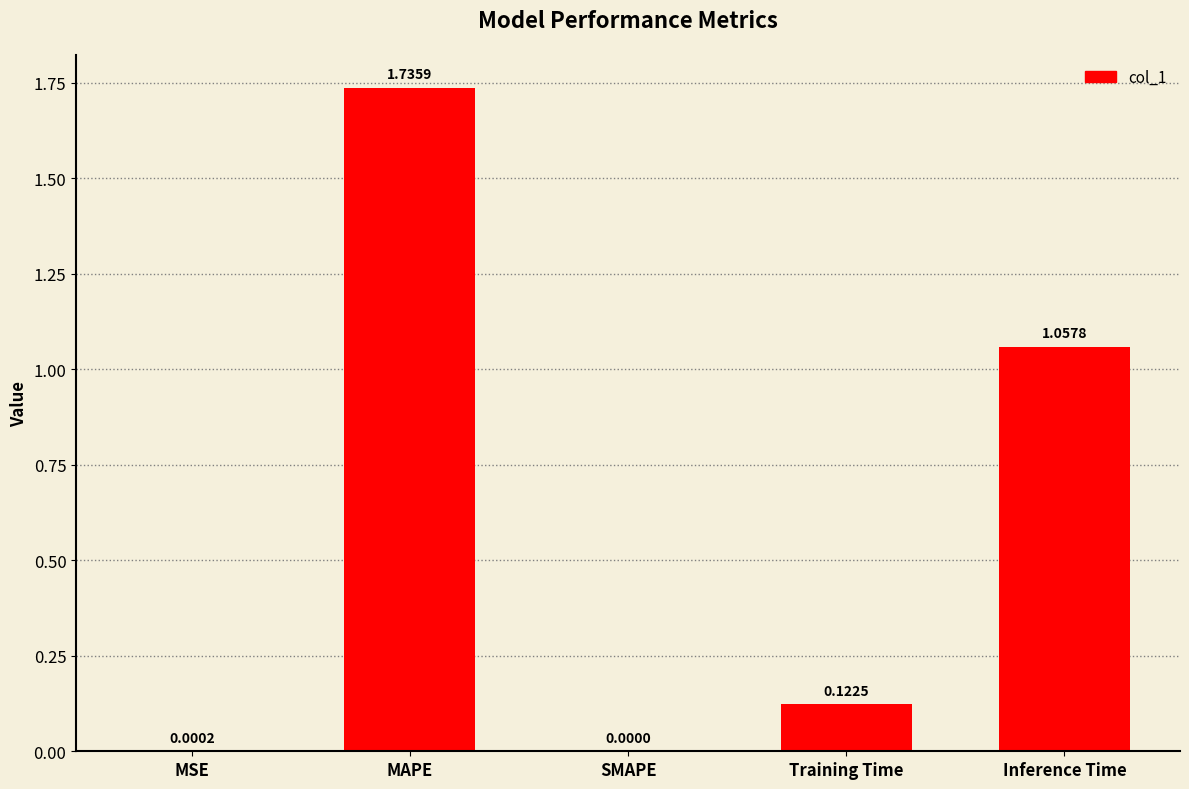

At which label is the value closest to 0?

SMAPE